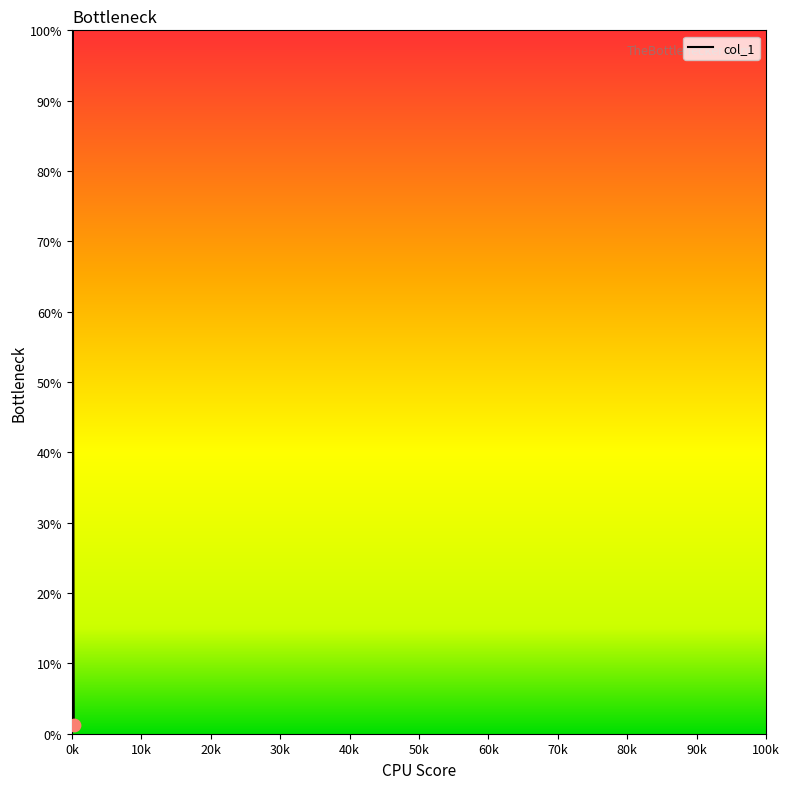

What is the greatest value displayed?

100.0